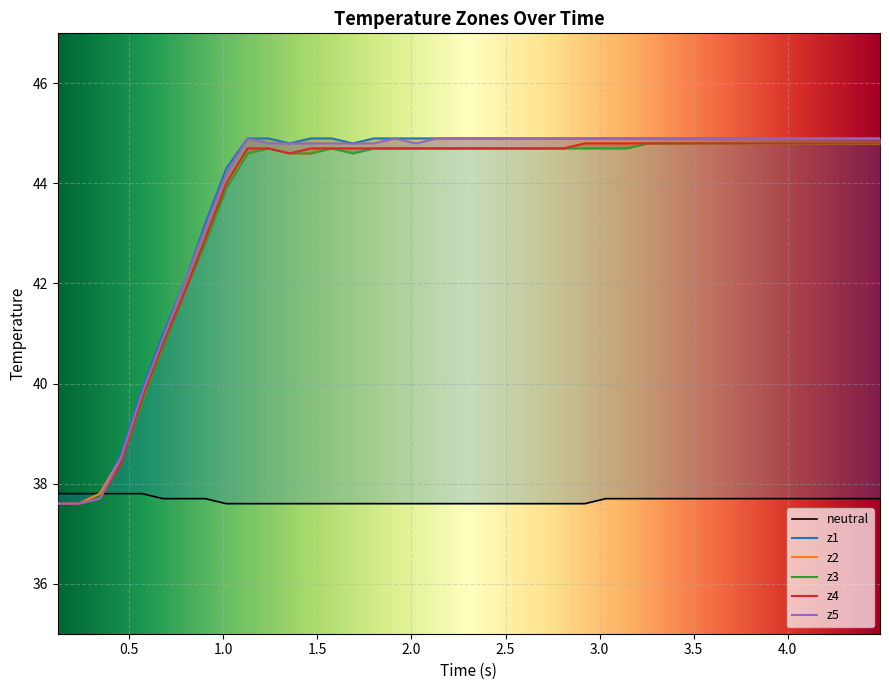

How many lines are shown in the chart?

6